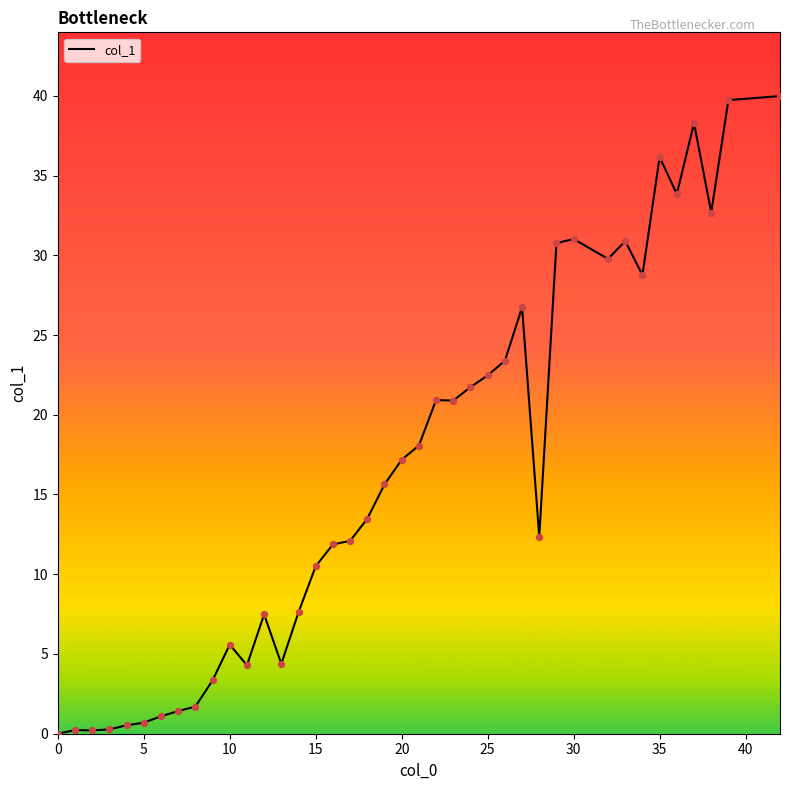

What is the greatest value displayed?

40.0